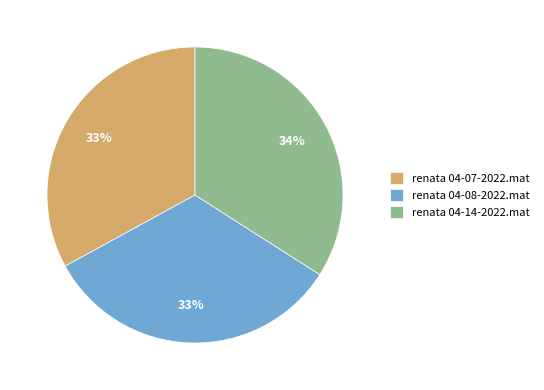

Combined, do renata 04-07-2022.mat and renata 04-14-2022.mat account for over 50%?

Yes